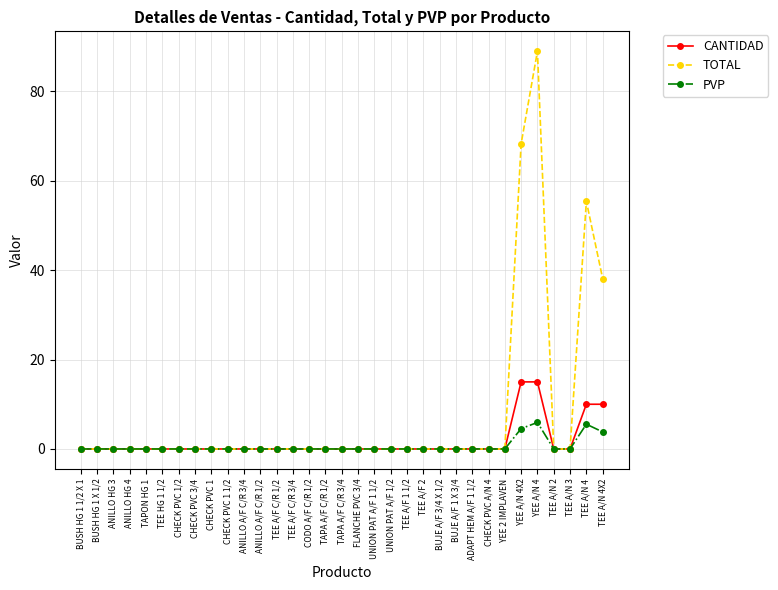

What are all the series names shown in the legend?

CANTIDAD, TOTAL, PVP